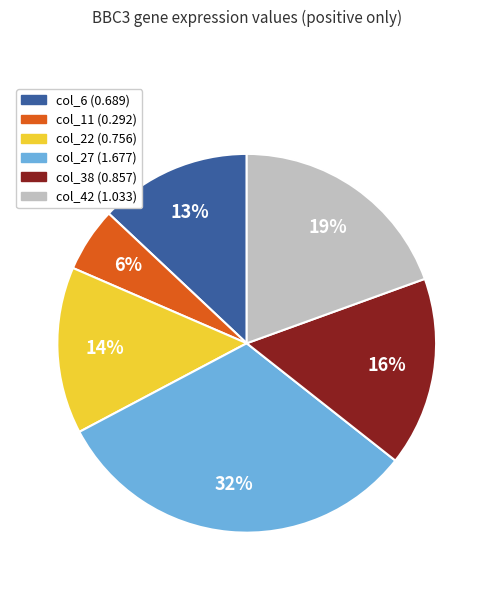

Does col_6 account for over 50% of the chart?

No